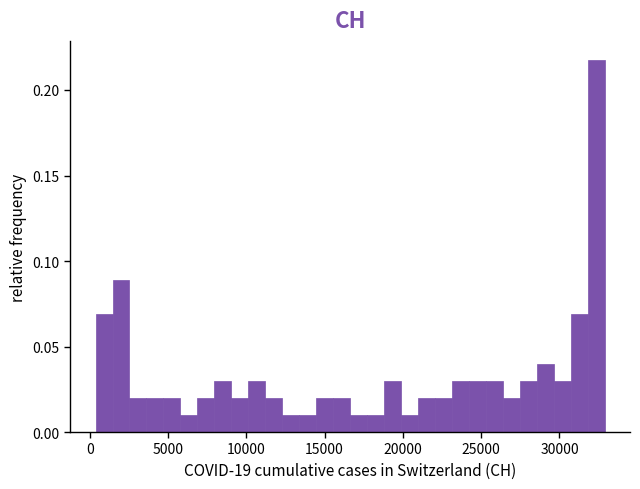

Around what value on the x-axis is the tallest bar? Give the approximate position of its centre, as read against the axis.

32500